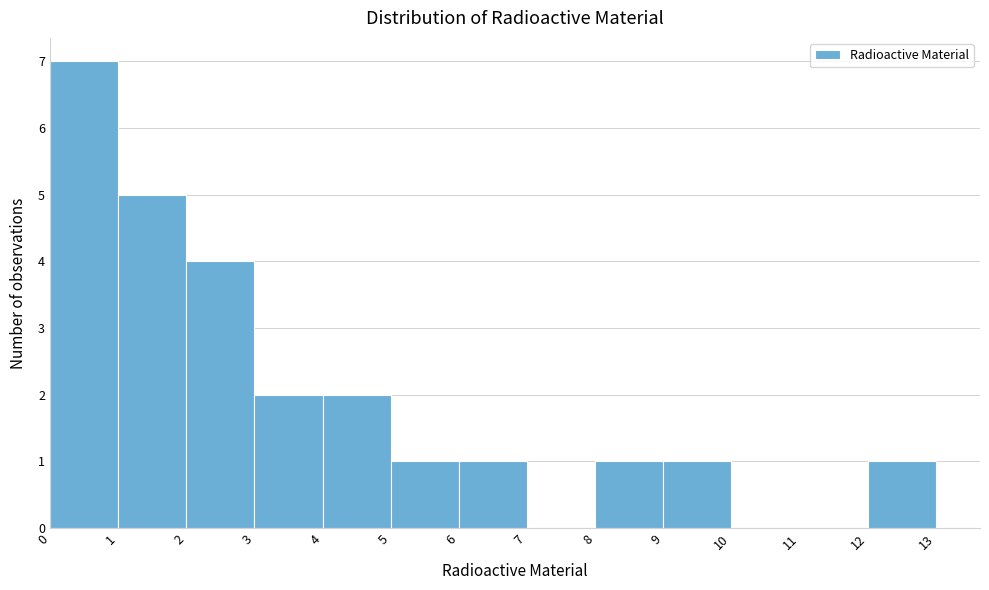

How tall is the bar that spans 2 to 3 on the x-axis? The values are not printed on the chart, so give them approximately, as read against the axis.

4